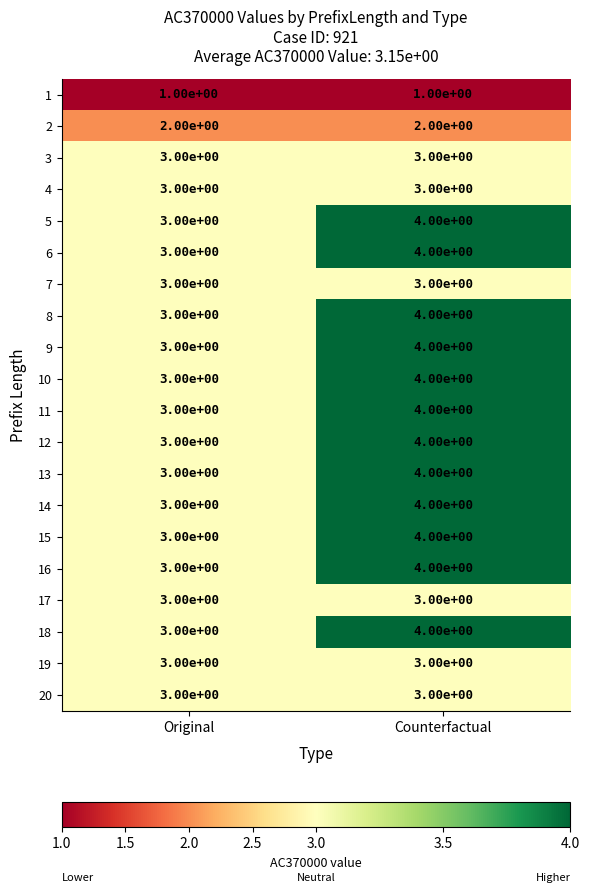

Read the 15 value at Original.

3